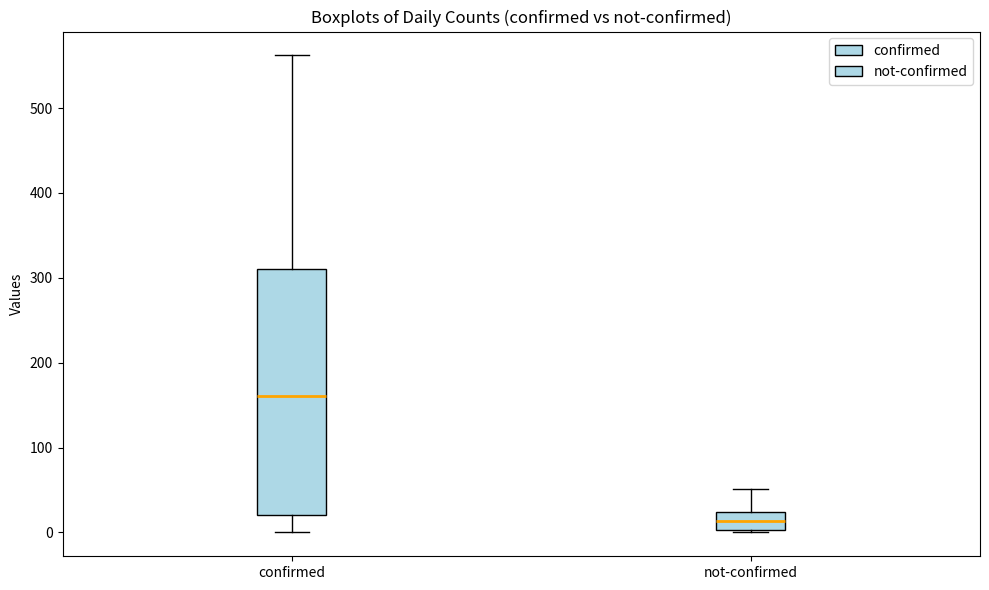

Reading left to right, transcribe this box plot: for each box, give where its median line is, the range the box spans, and where its two whiskers end, as read against the y-axis. The values are not printed on the chart, so give them approximately, as read against the axis.

confirmed: median 160, box 20 to 310, whiskers 0 to 560
not-confirmed: median 10, box 0 to 20, whiskers 0 to 50